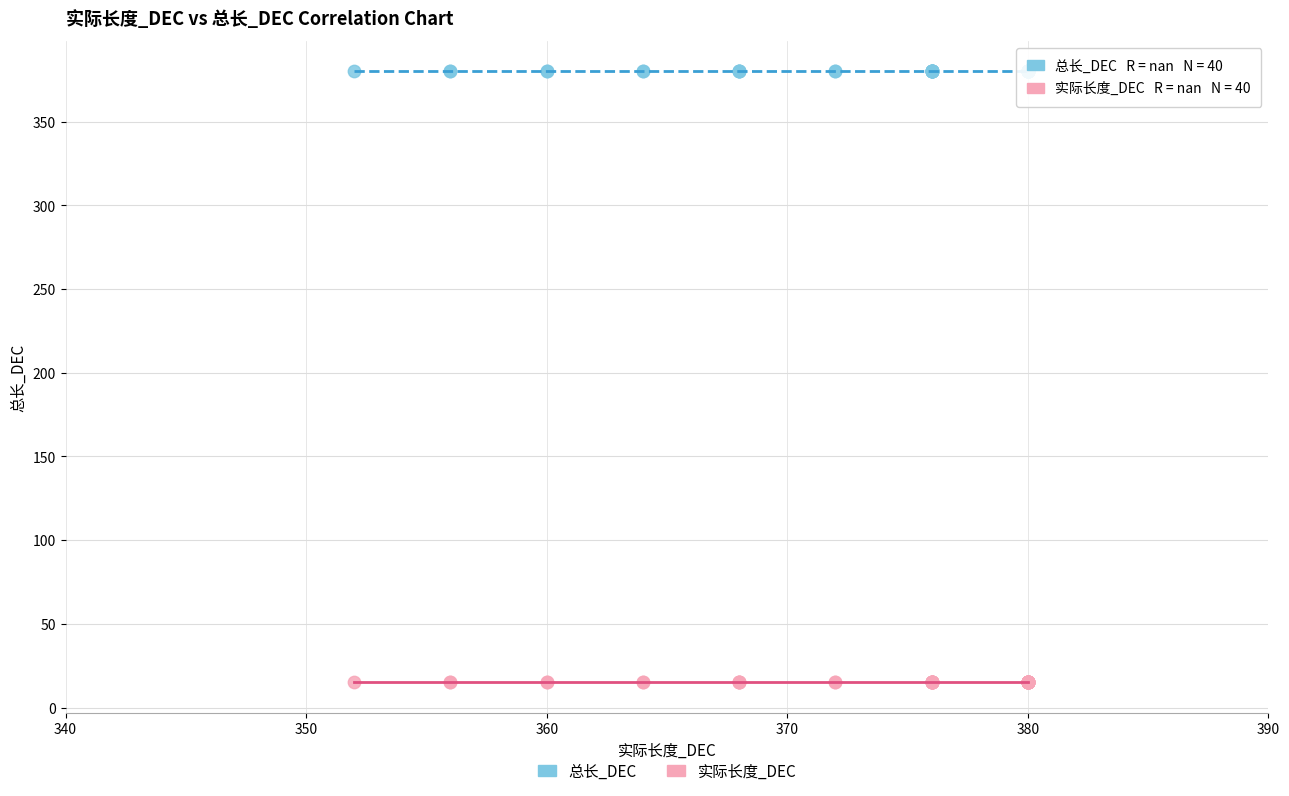

What are all the series names shown in the legend?

总长_DEC, 实际长度_DEC